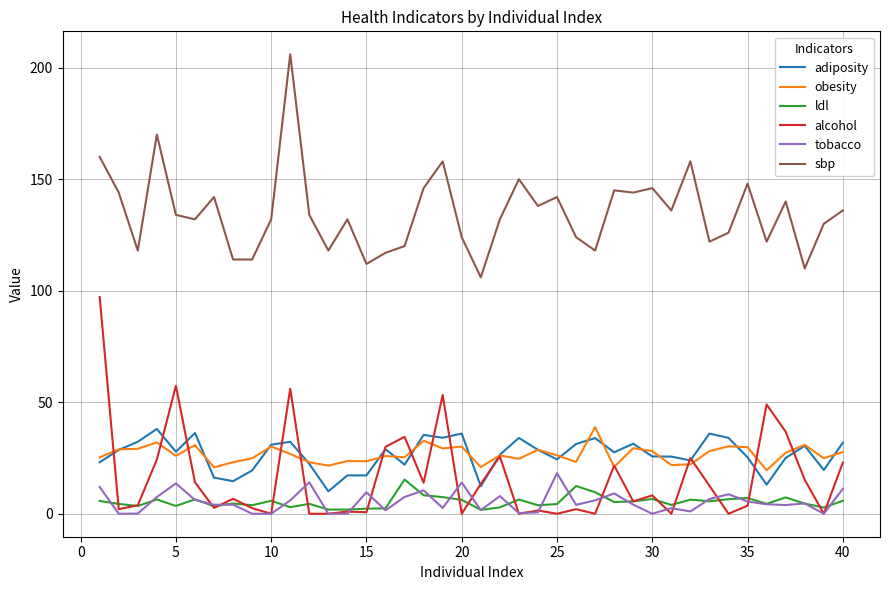

Which series has the largest total across all categories?

sbp